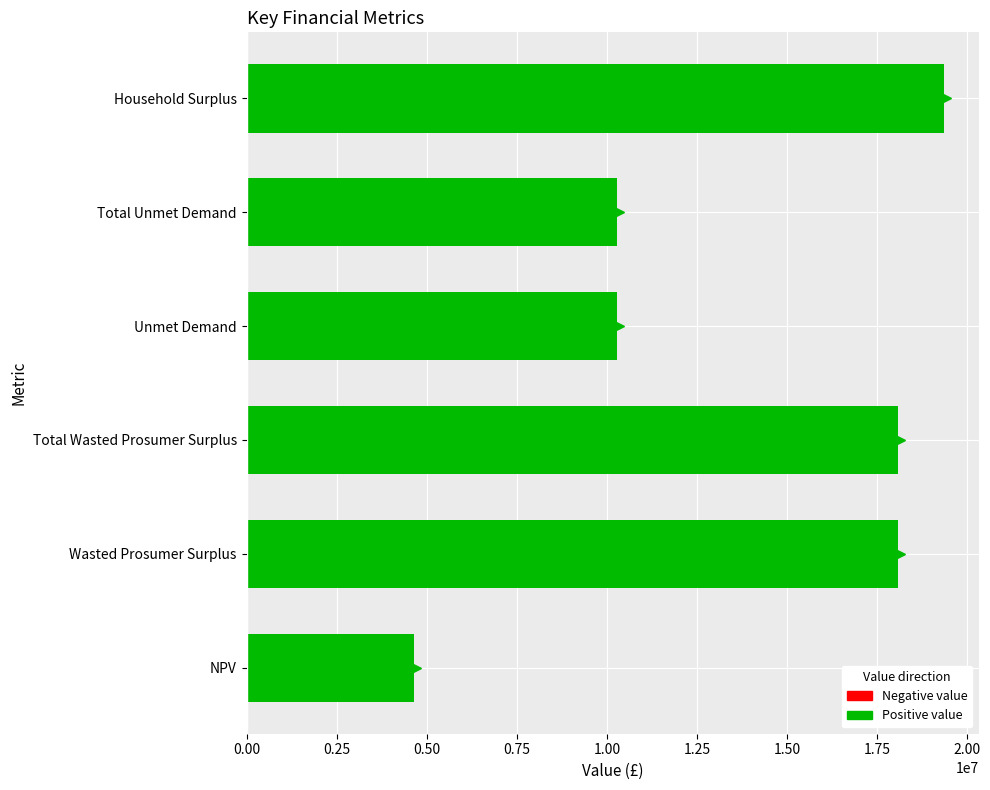

Are the bars horizontal?

Yes